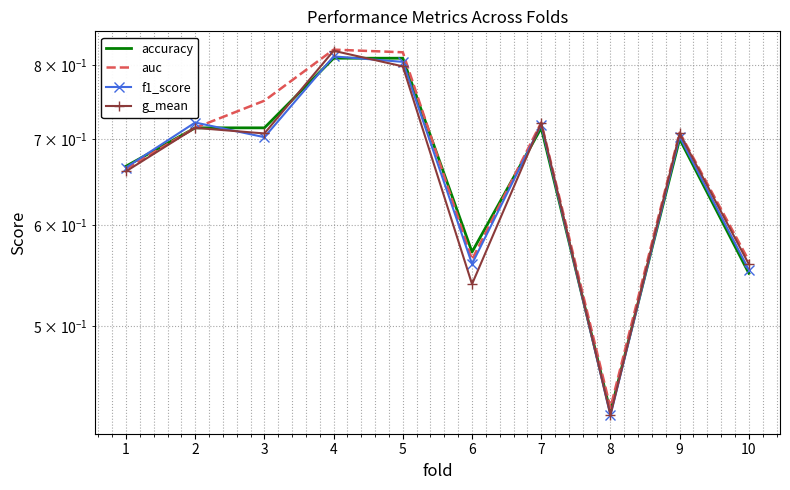

Is the value of accuracy at 7 greater than the value of f1_score at 8?

Yes